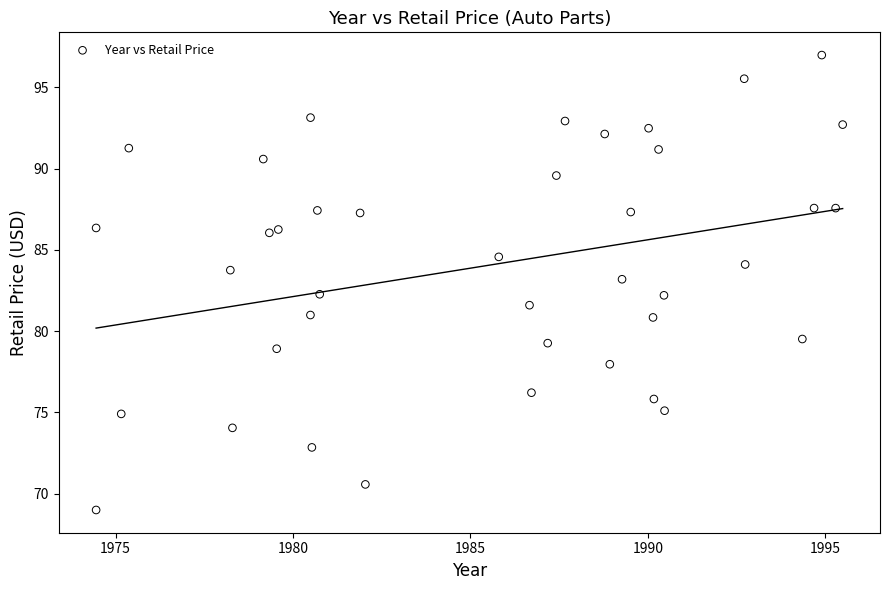

What is the range of Y values (max minus min)?

28.0